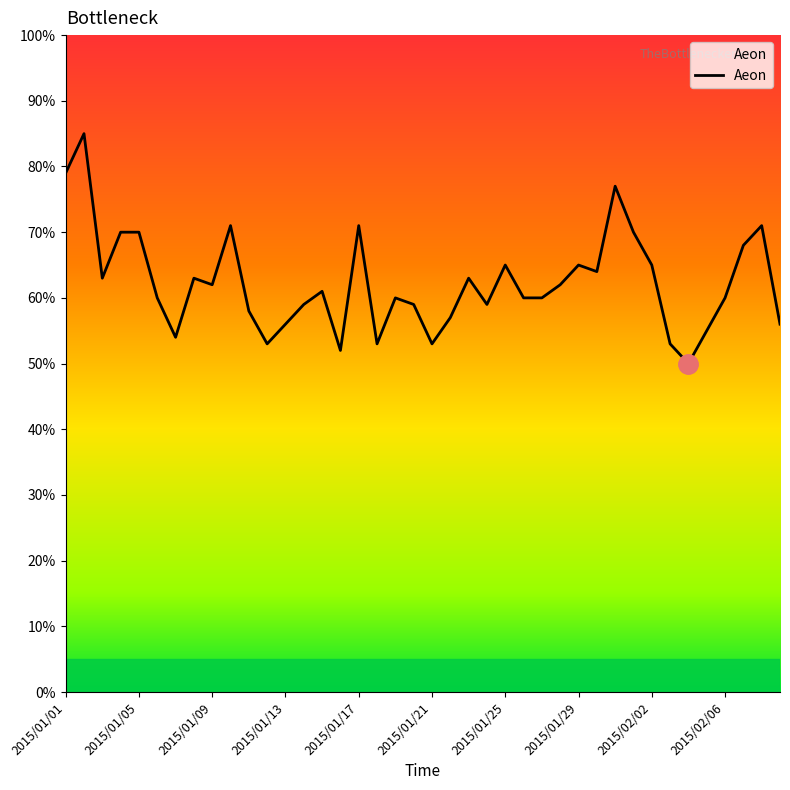

What is the difference between the maximum and minimum values?

35